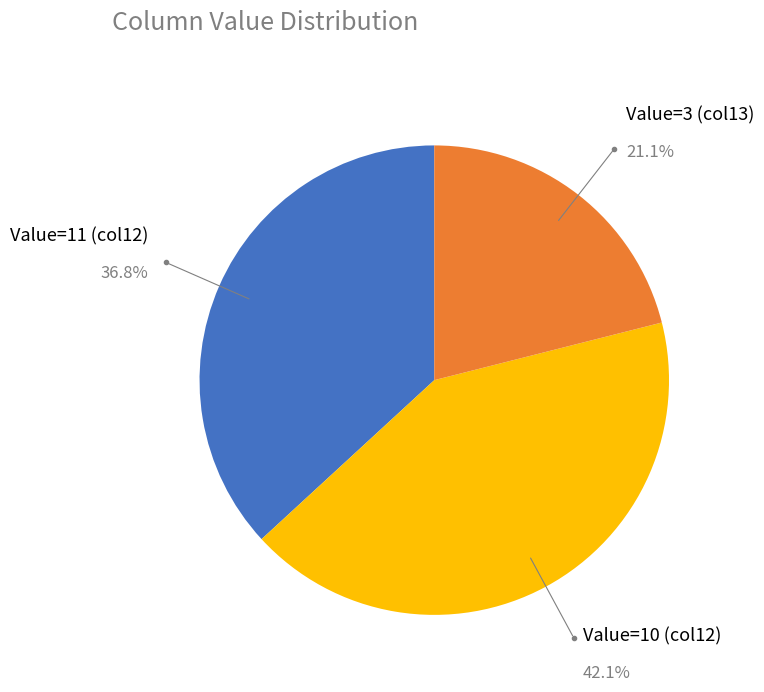

Does Value=3 (col13) account for over 50% of the chart?

No